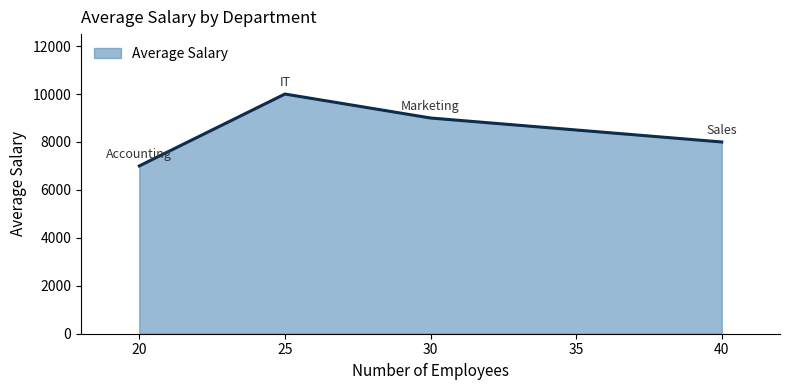

Where is the first local maximum?

25